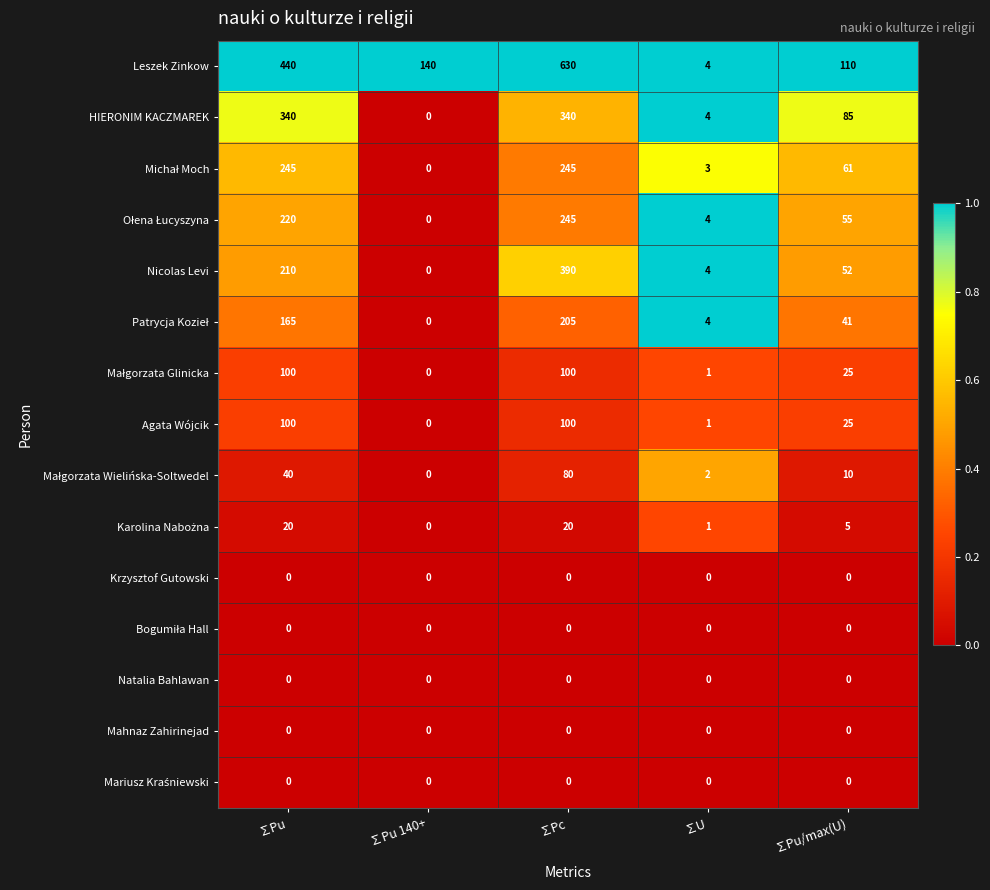

What is the sum of all Leszek Zinkow values?

1324